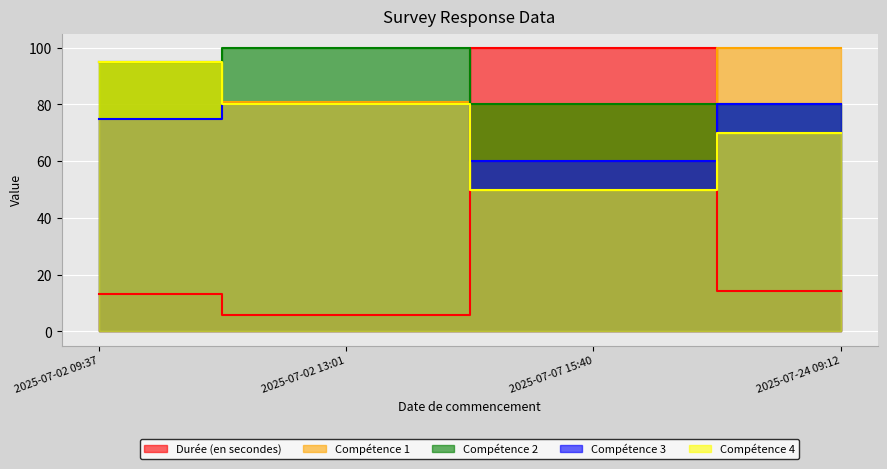

Where does the Compétence 1 series first go above 95?

2025-07-24 09:12